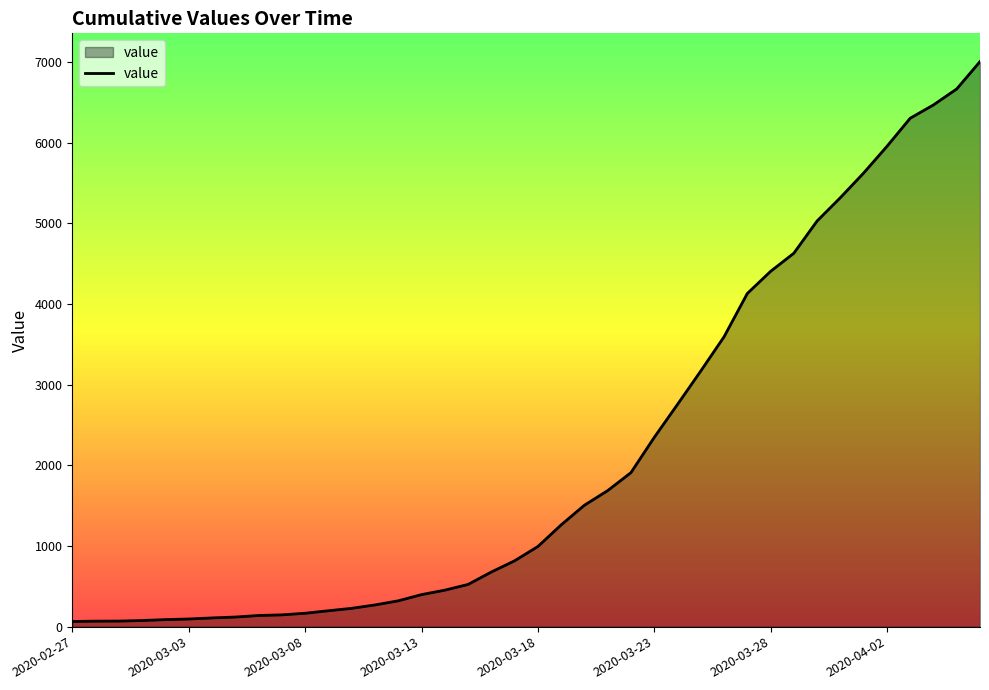

What is the difference between the maximum and minimum values?

6939